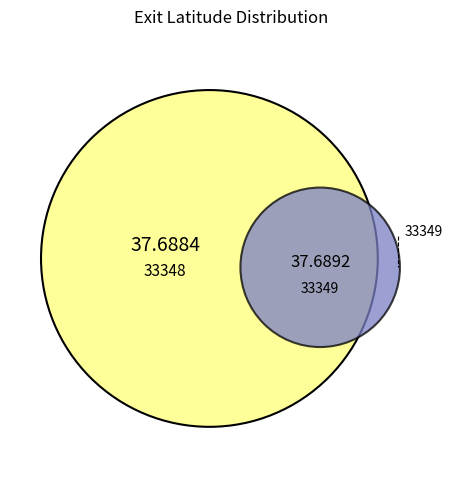

Which category accounts for the majority?

33349